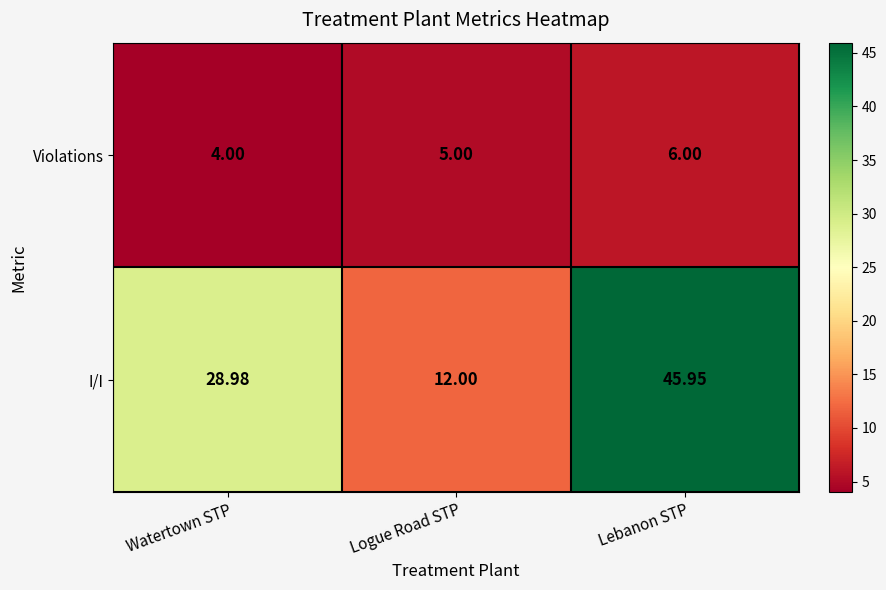

At which category is the sum across all series the highest?

Lebanon STP